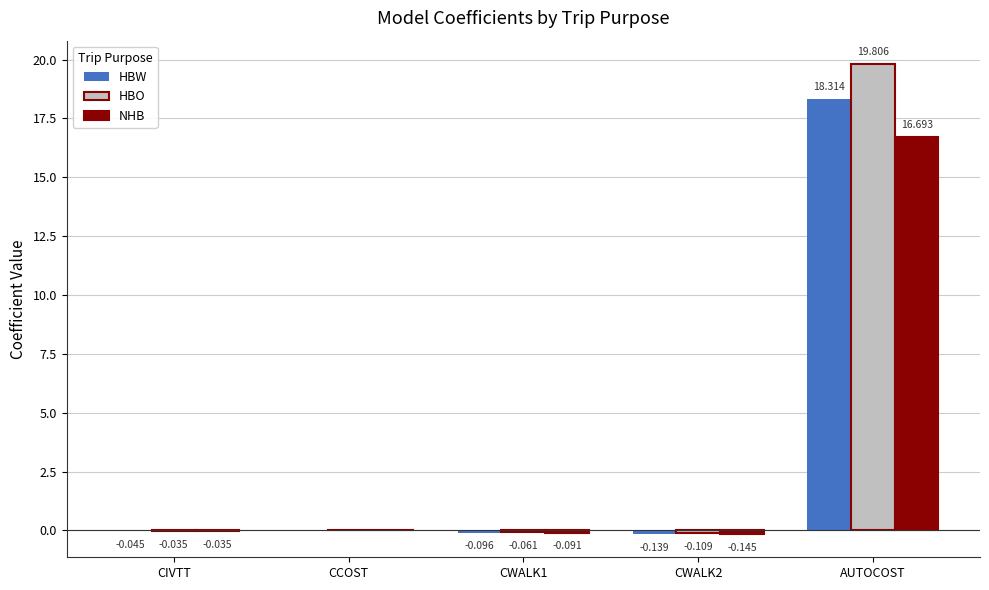

At which label does HBW reach its peak?

AUTOCOST